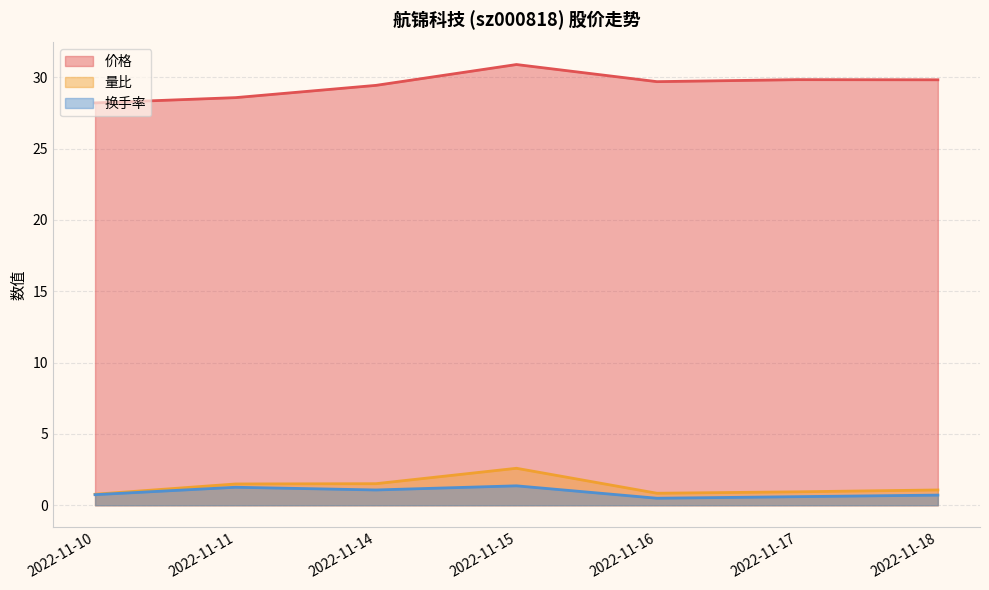

At which label does 价格 reach its peak?

2022-11-15